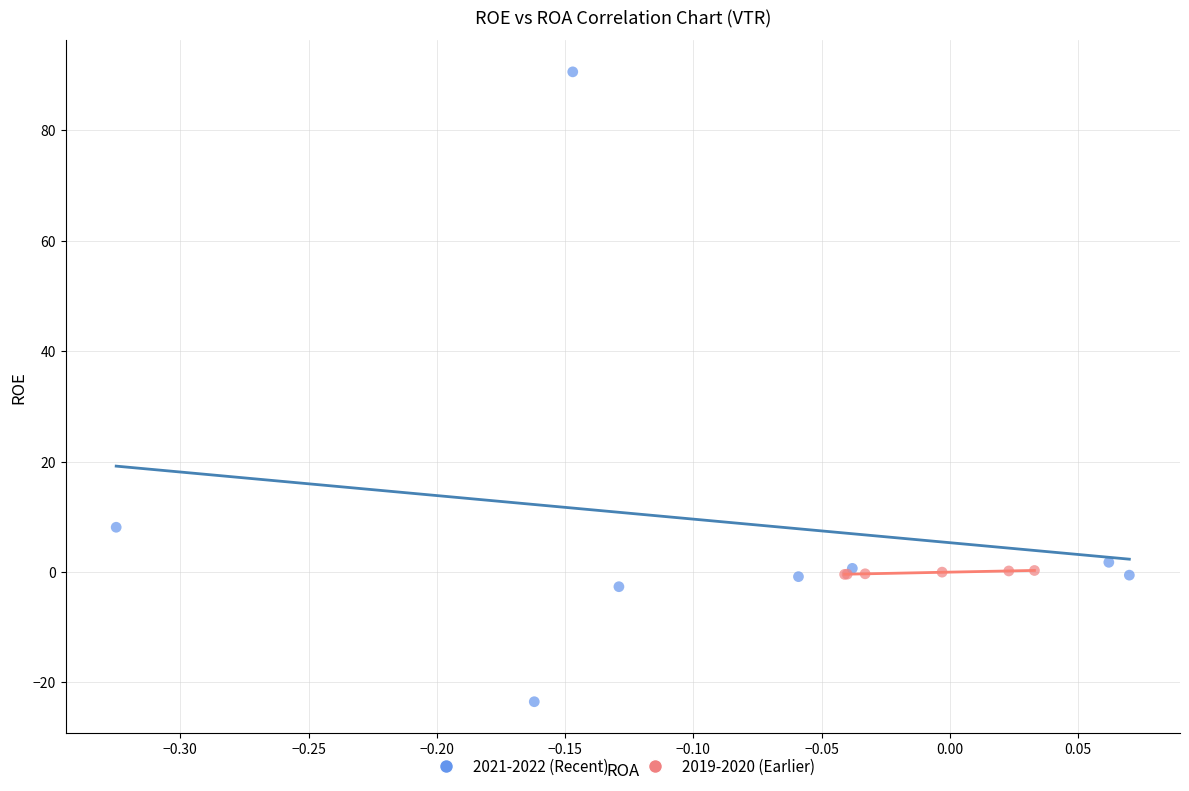

Which series has the largest Y range (max minus min)?

2021-2022 (Recent)